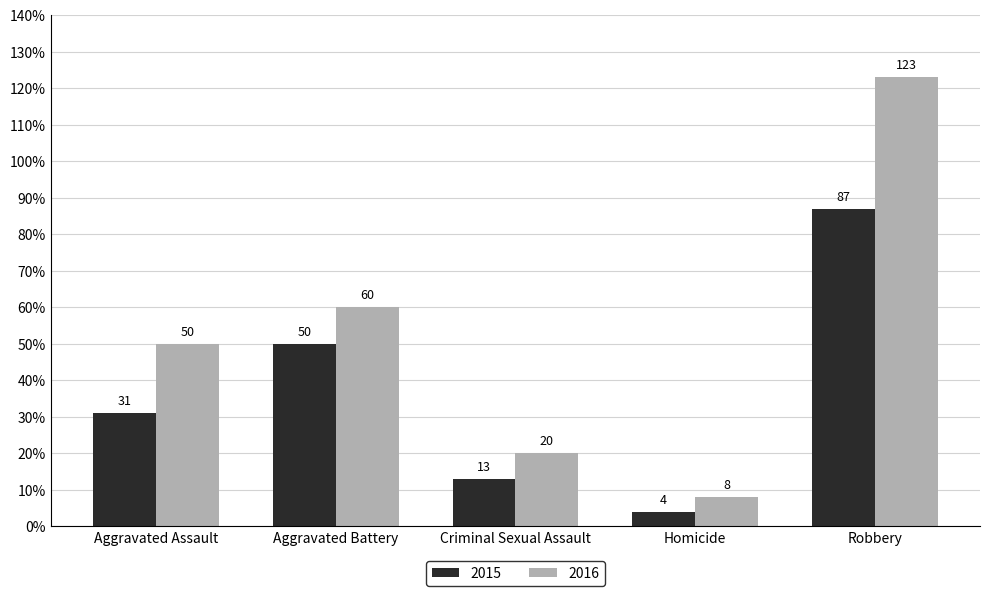

Reading right to left, transcribe all the data shown in this chart.

2015: 87	4	13	50	31
2016: 123	8	20	60	50